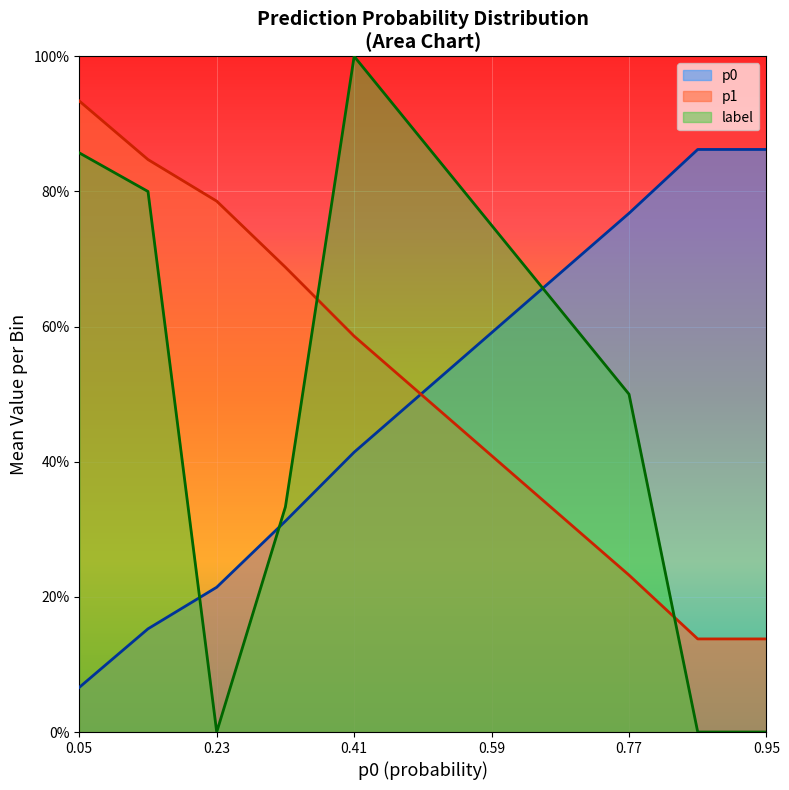

What are all the series names shown in the legend?

p0, p1, label